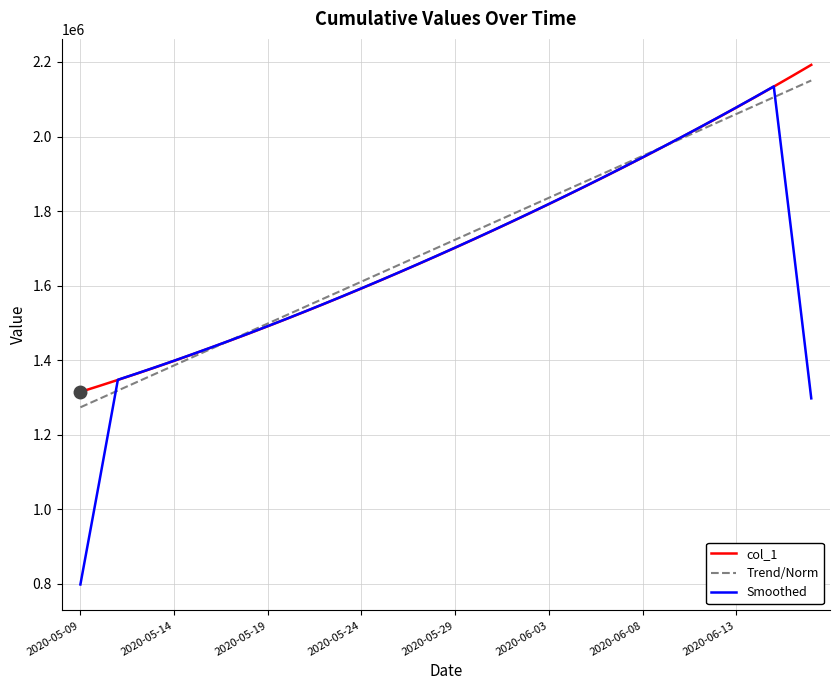

What is the highest value of the Trend/Norm series?

2150314.3